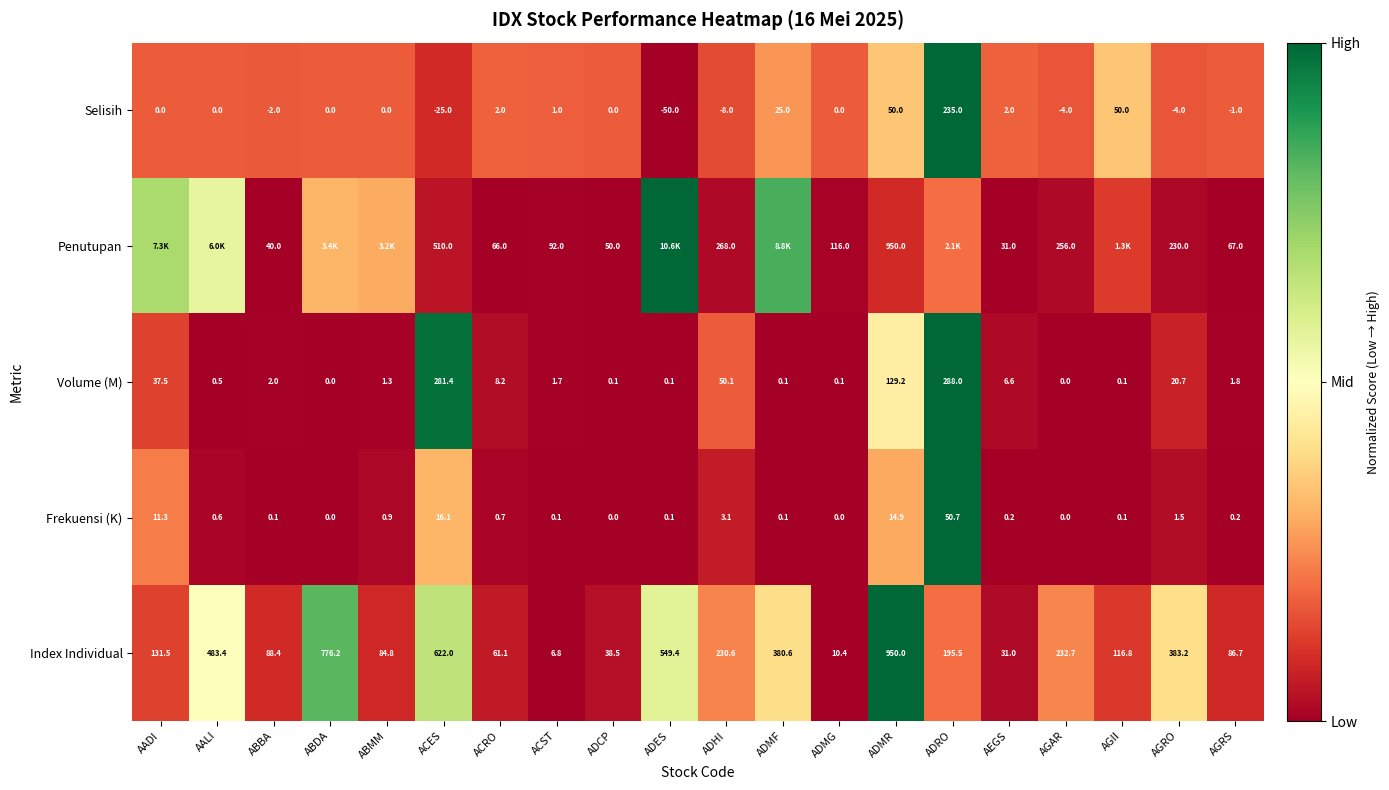

Rank the series at ABBA from highest to lowest value.

Index Individual, Penutupan, Volume (M), Frekuensi (K), Selisih